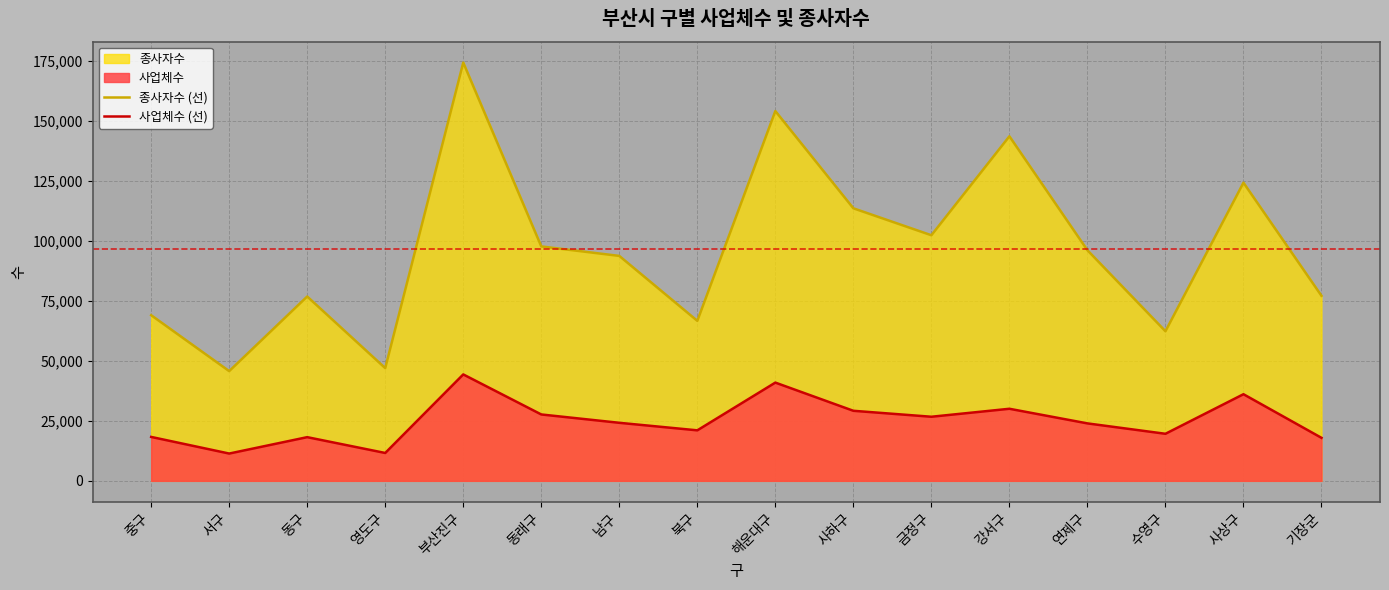

Reading left to right, what are all the values shown in this chart?

종사자수 (선): 69033	45728	76827	46978	174317	97700	93744	66682	154115	113587	102359	143600	96109	62351	124257	77117
사업체수 (선): 18306	11376	18208	11616	44355	27667	24190	21049	40946	29196	26714	30038	23946	19613	36104	17930